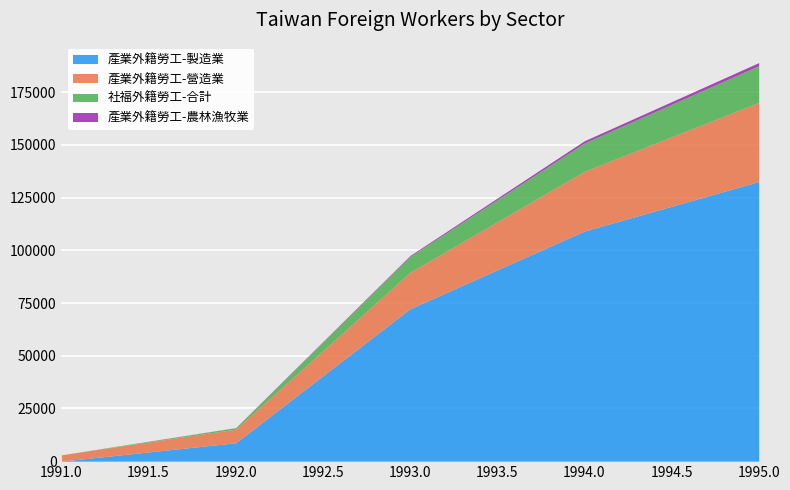

True or false: 社福外籍勞工-合計 and 產業外籍勞工-營造業 intersect in this chart.

False